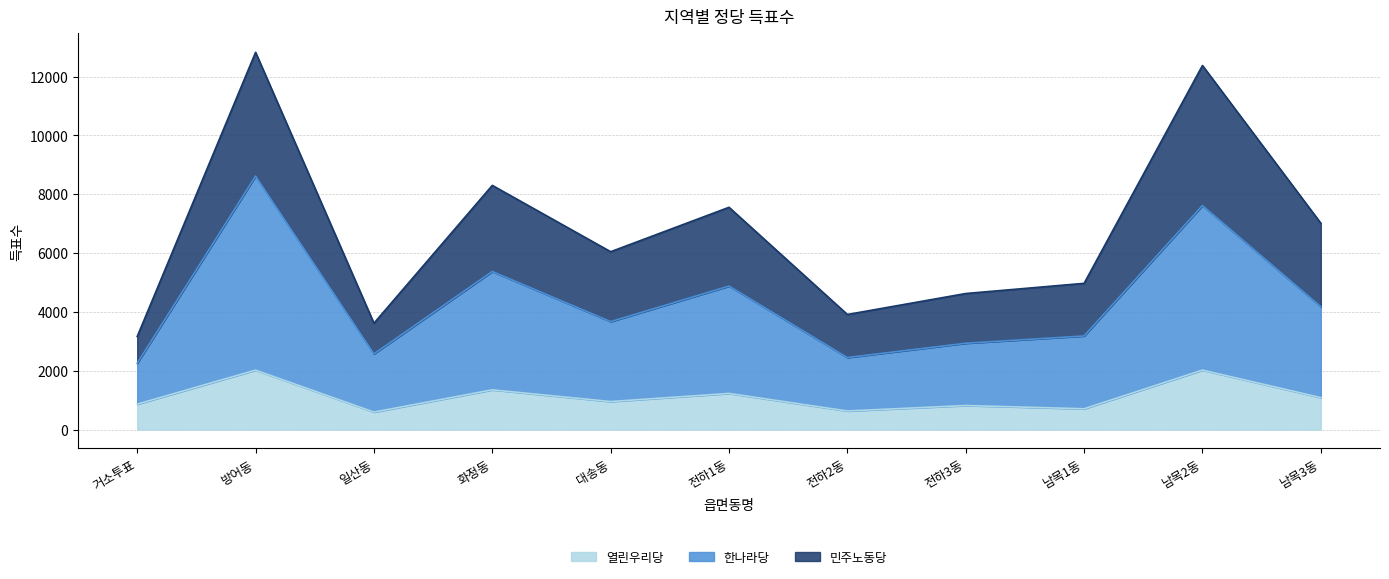

How many lines are shown in the chart?

3